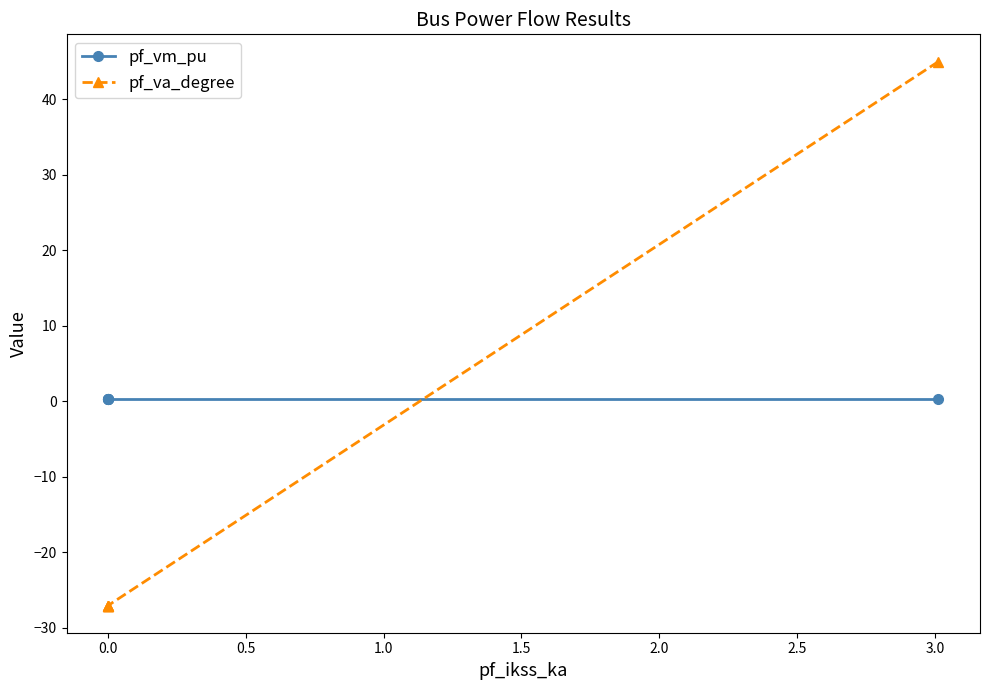

How many distinct data groups are displayed?

2